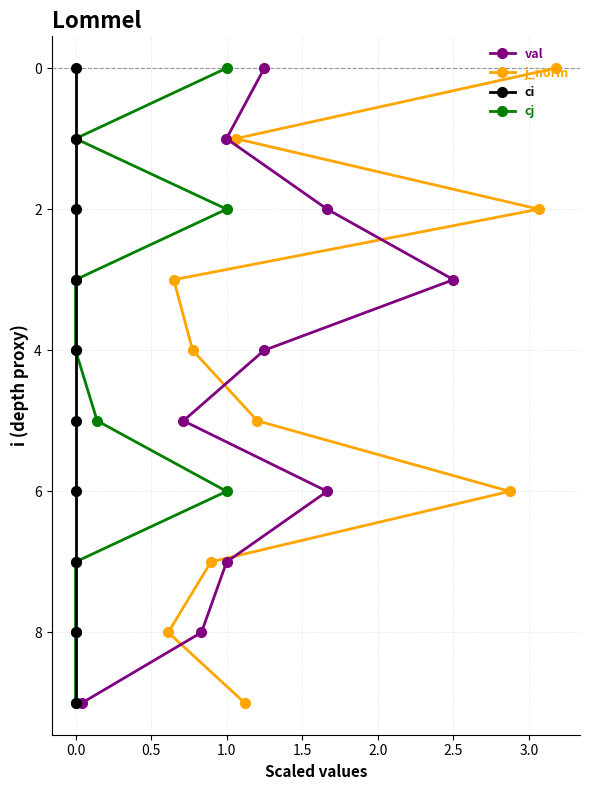

What is the maximum value for val?

9